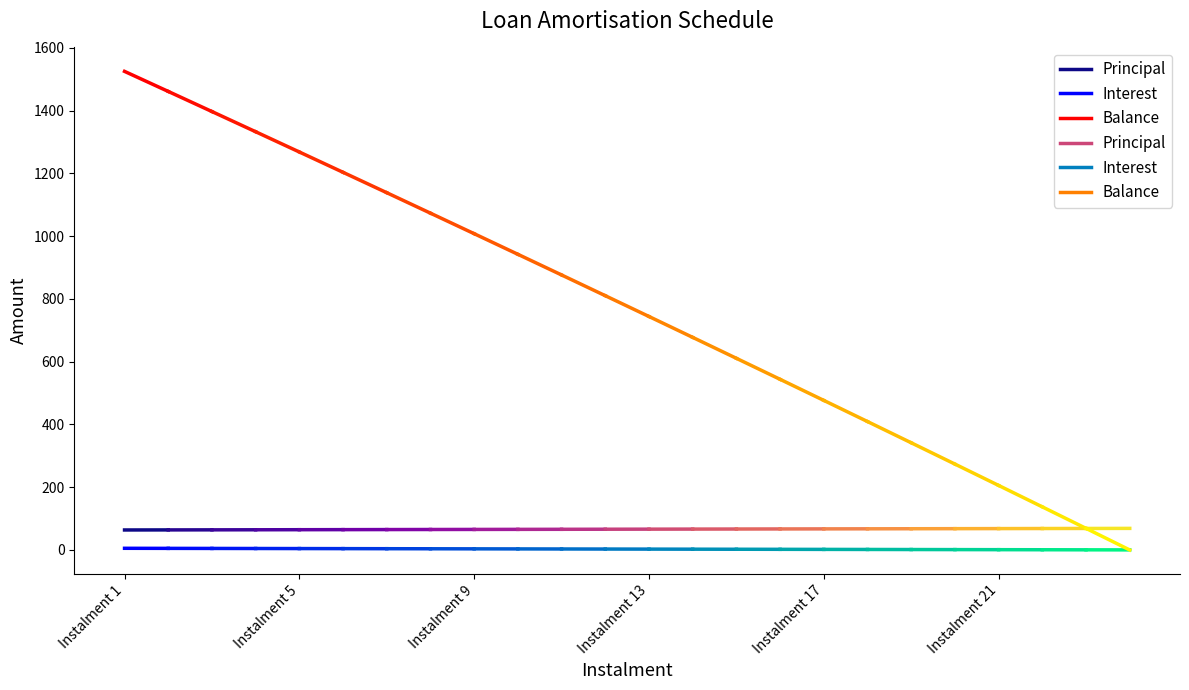

What is the average value of the Principal series?

63.8